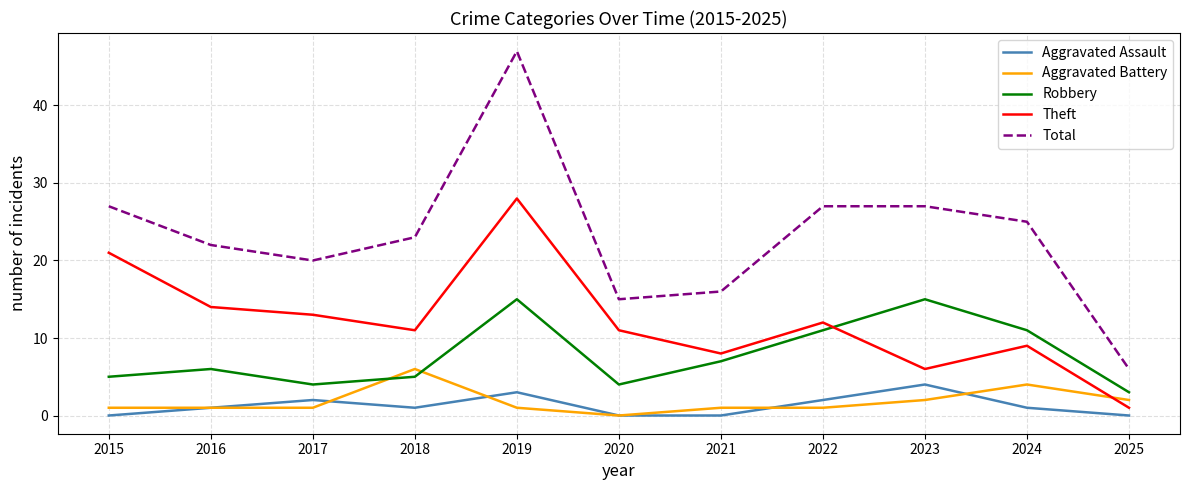

What is the total value across all series at 2025?

12